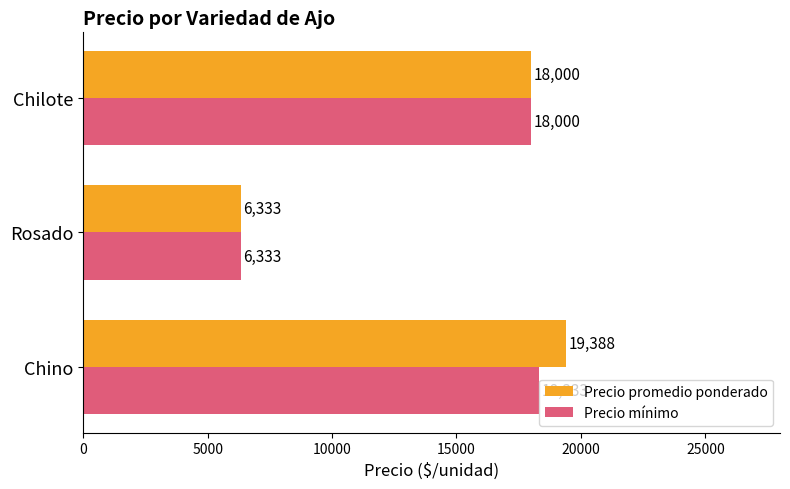

The value of Precio mínimo at Rosado is 6333. True or false?

True